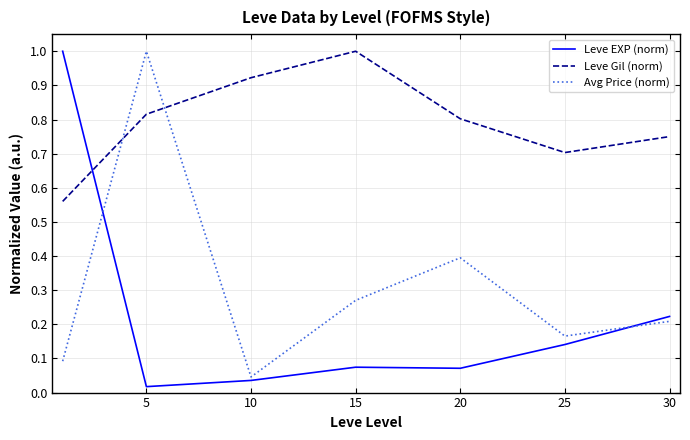

Rank the series by their average value, from highest to lowest.

Leve Gil (norm), Avg Price (norm), Leve EXP (norm)